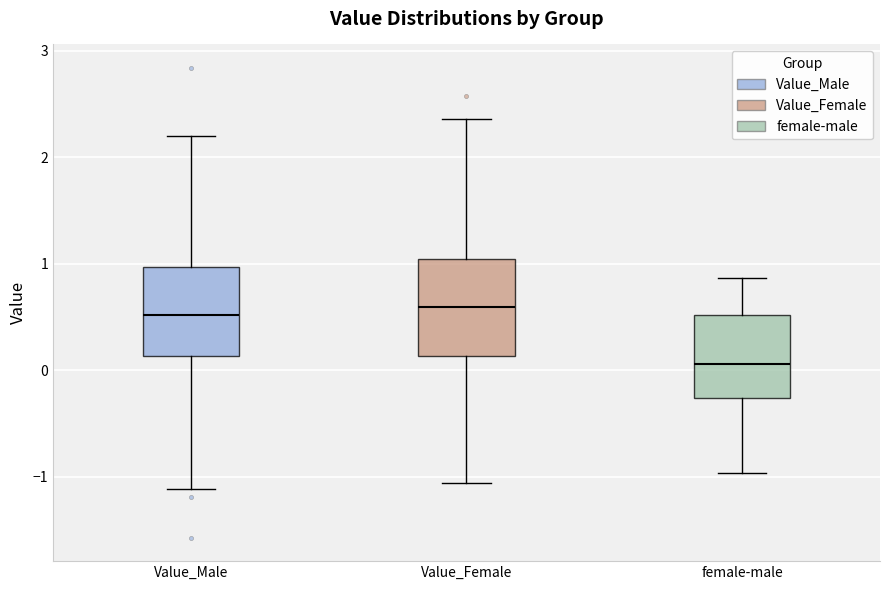

Reading left to right, read every box against the y-axis: the position of its median line, the range the box covers, and the ends of its whiskers. The values are not printed on the chart, so give them approximately, as read against the axis.

Value_Male: median 0.5, box 0.1 to 1.0, whiskers -1.1 to 2.2
Value_Female: median 0.6, box 0.1 to 1.0, whiskers -1.1 to 2.4
female-male: median 0.1, box -0.3 to 0.5, whiskers -1.0 to 0.9